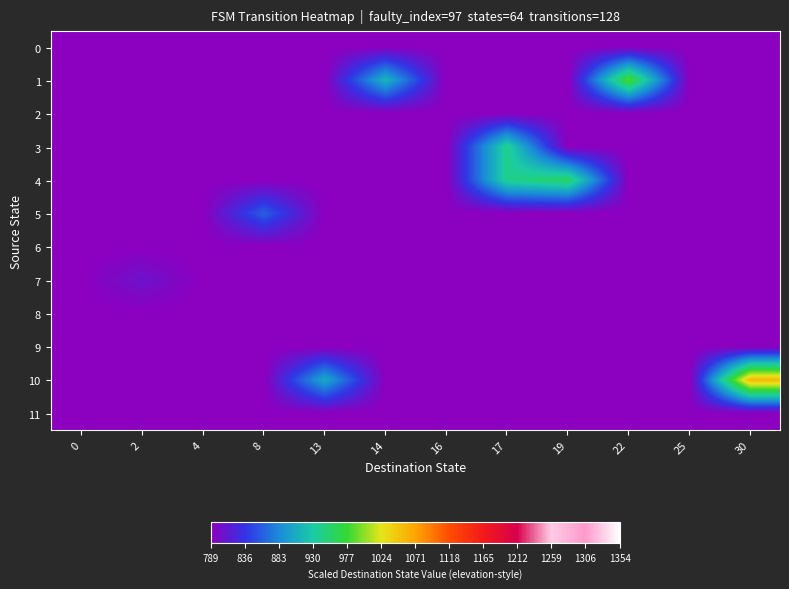

Between 8 and 22, which series saw the biggest shift?

row_1